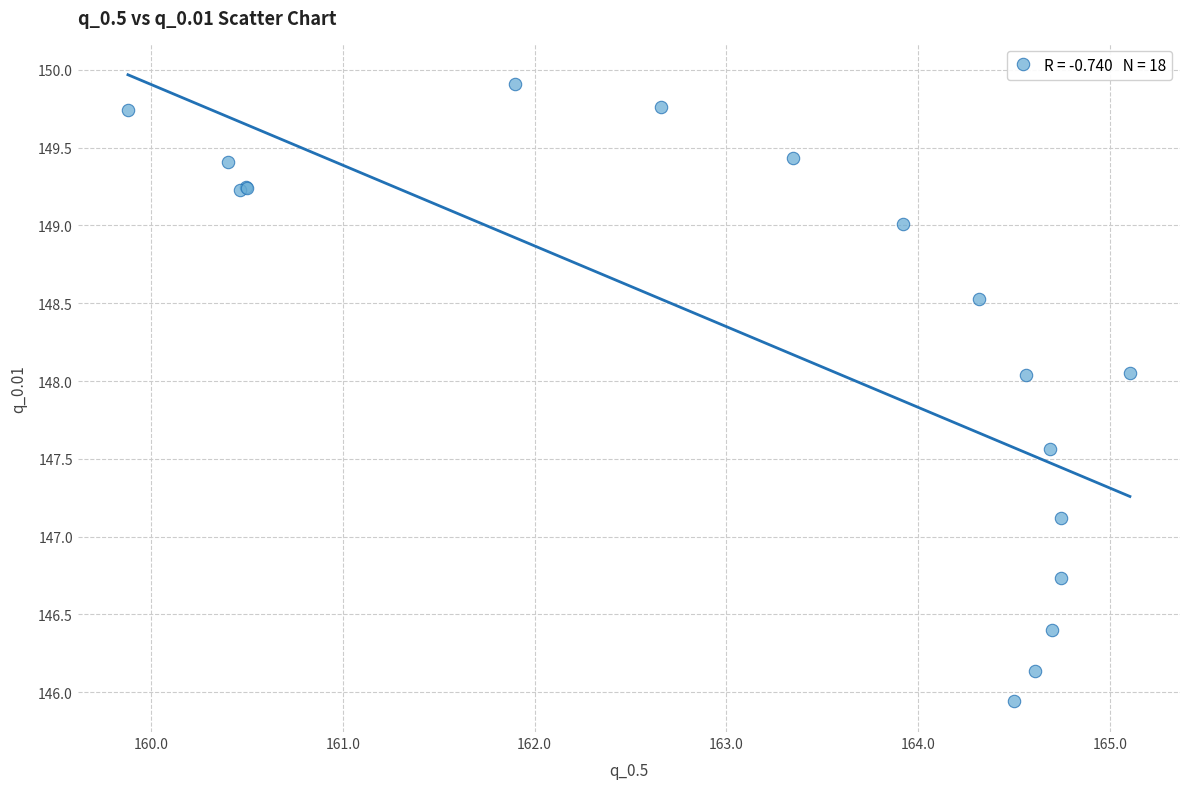

What Y value in the scatter plot is closest to 147?

147.1